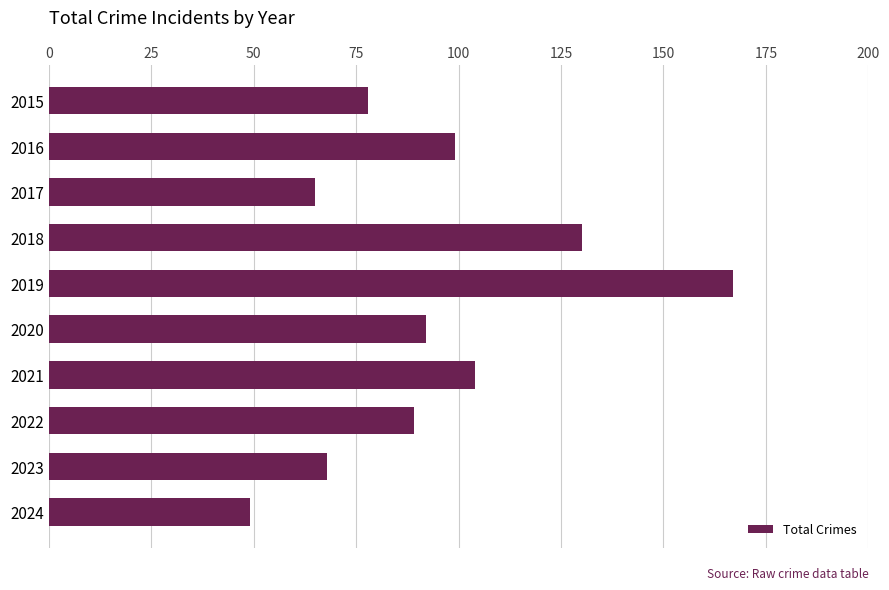

The chart shows a value of 130 at 2018. True or false?

True